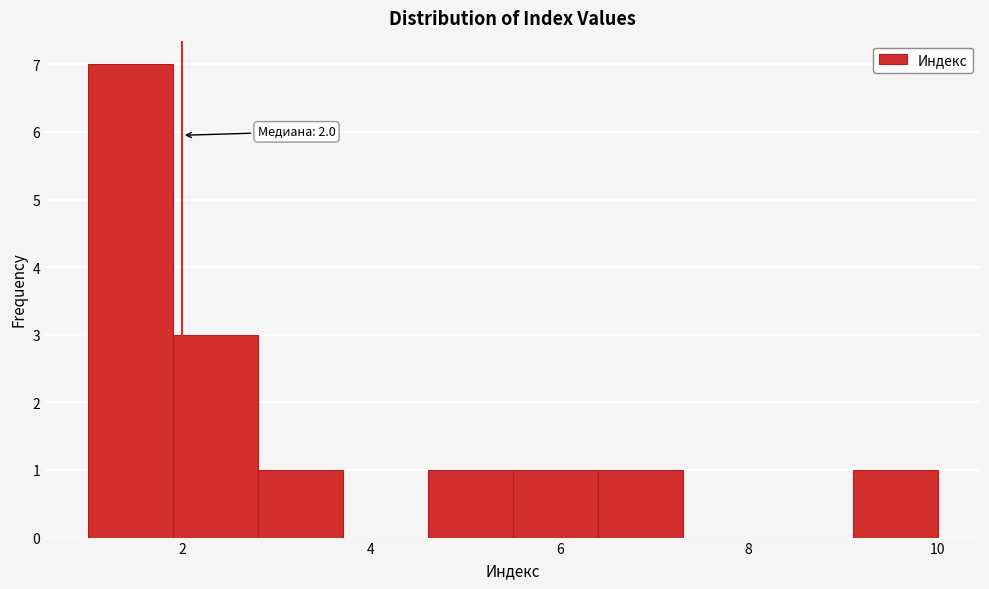

Over which range of the x-axis is the bar tallest?

1.0 to 1.9